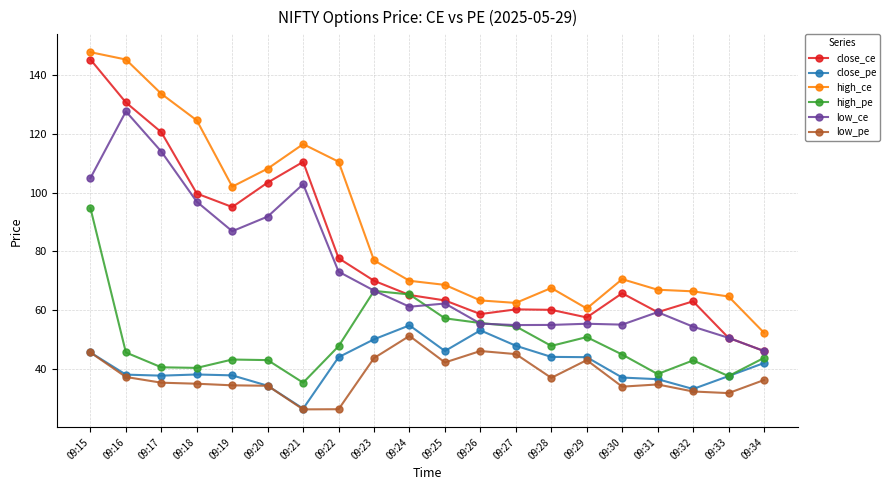

True or false: close_pe and low_ce intersect in this chart.

False